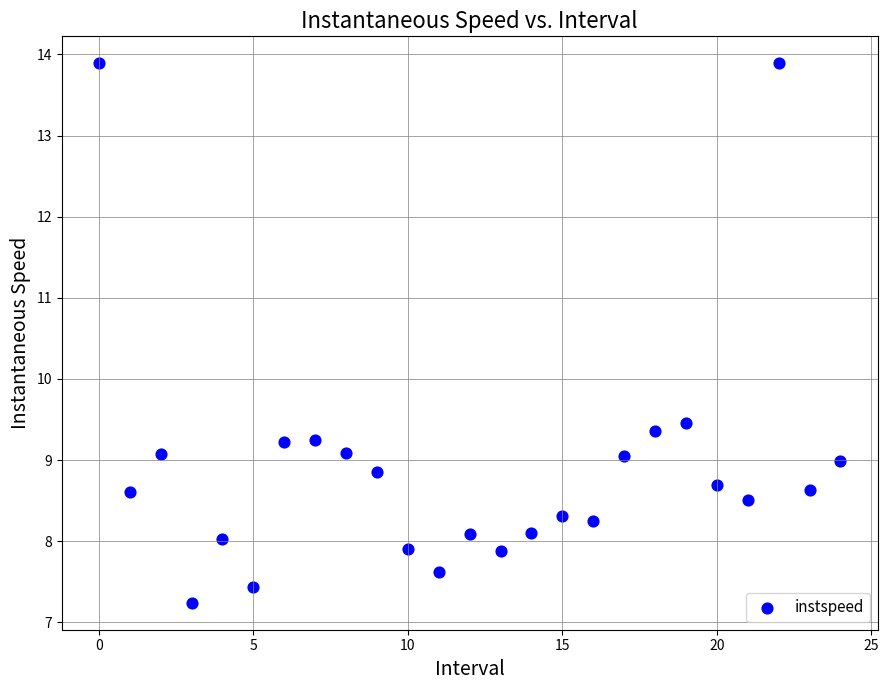

What Y value in the scatter plot is closest to 10?

9.5